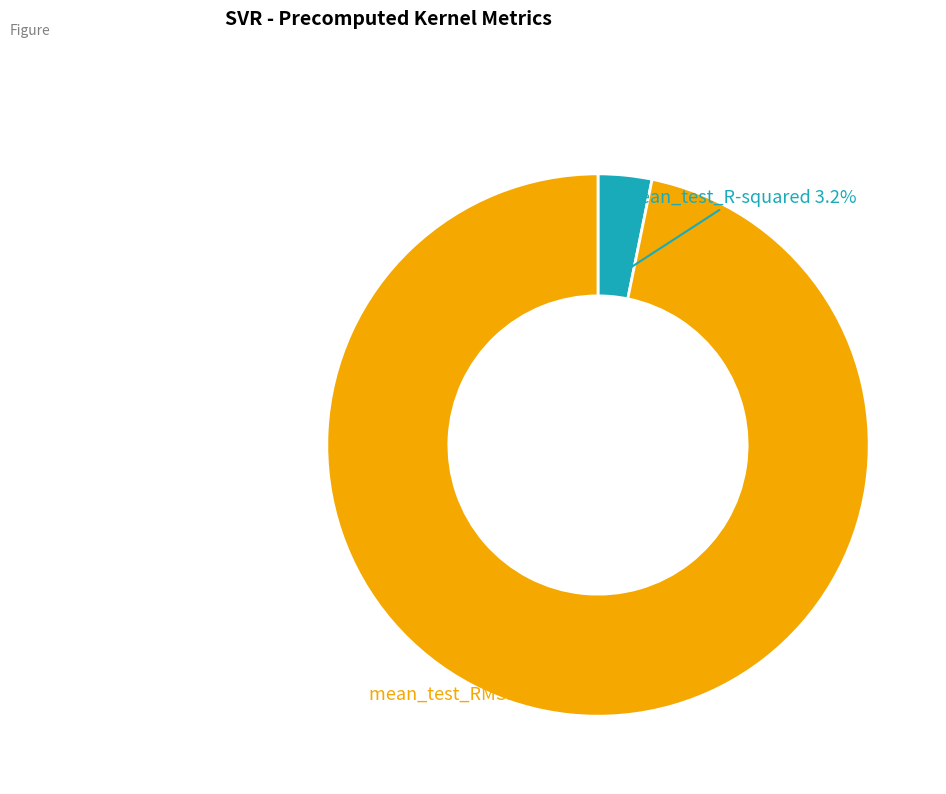

Count the number of slices in the pie.

2